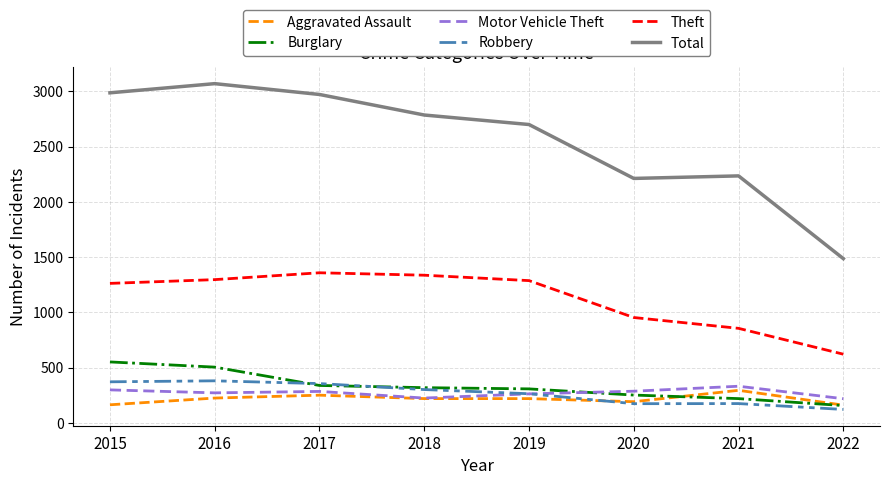

How many categories are shown in the chart?

8